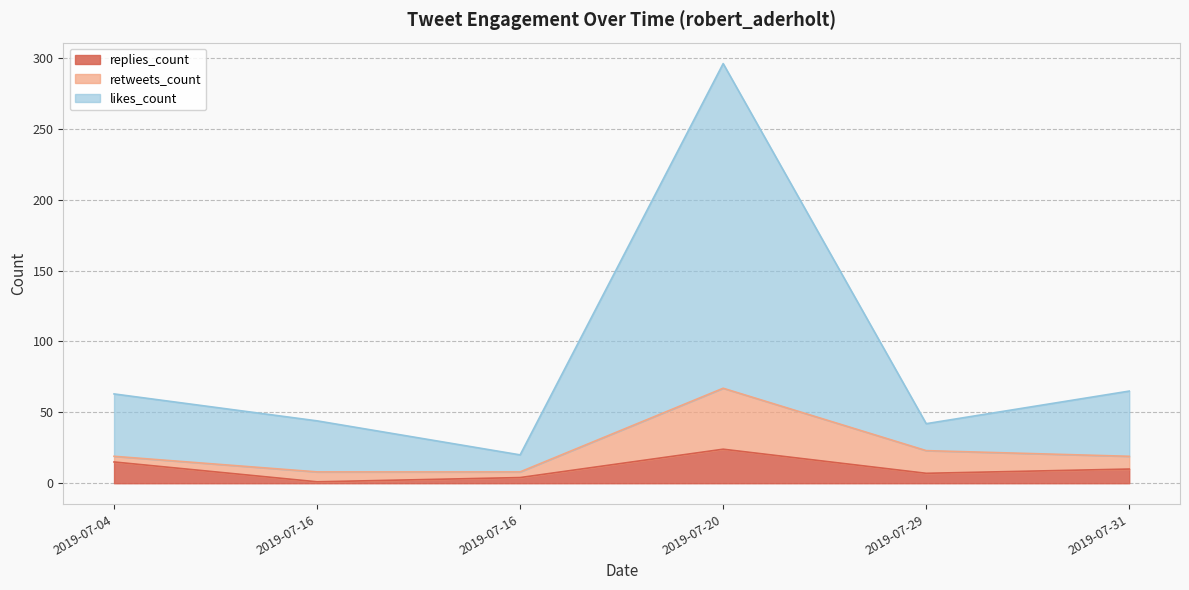

Which series has the widest spread of values?

likes_count